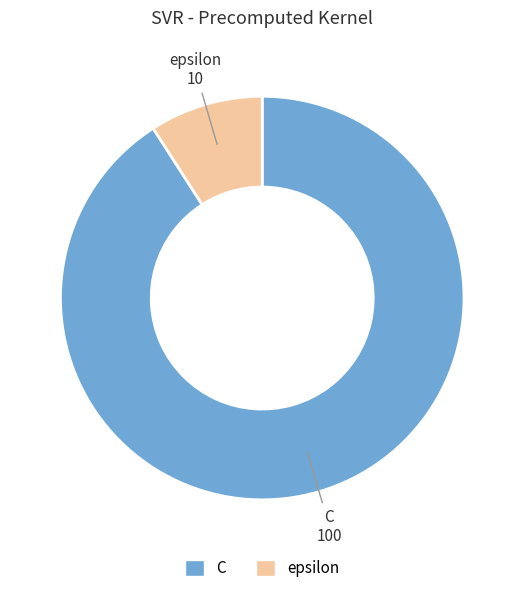

Do C and epsilon together represent more than half of the pie?

Yes